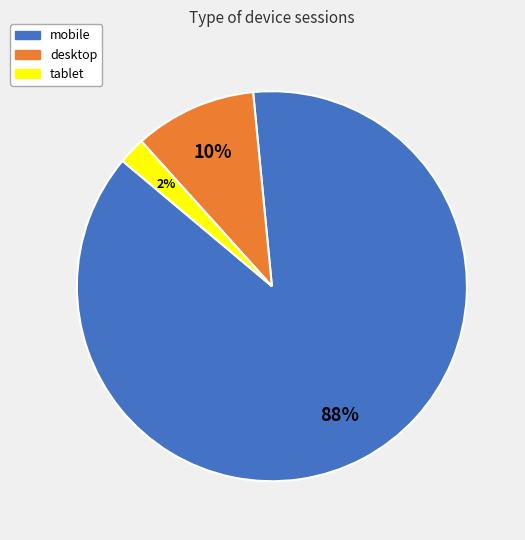

What is the ratio of the value at tablet to the value at desktop?

0.2